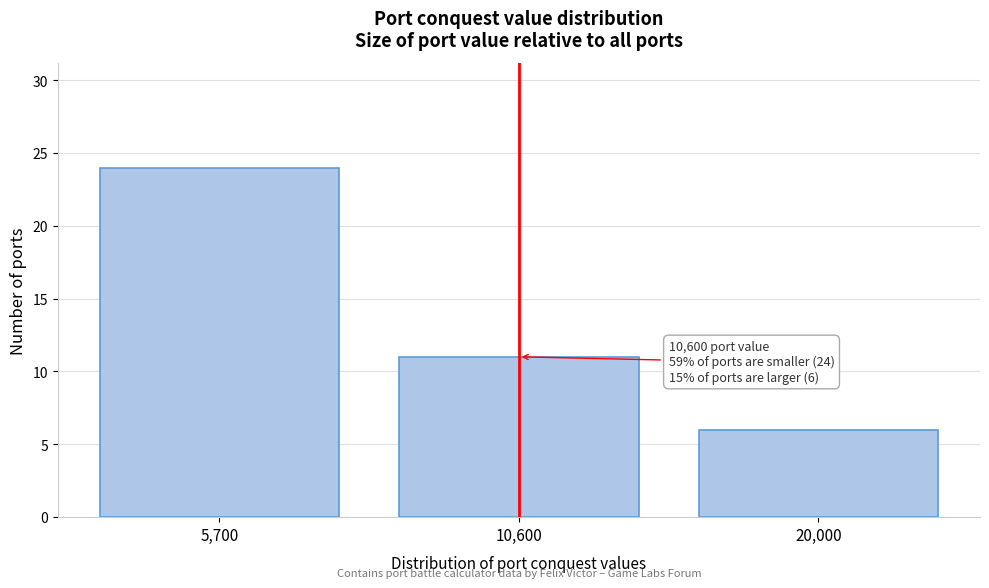

Reading left to right, extract all data points from this chart.

24	11	6